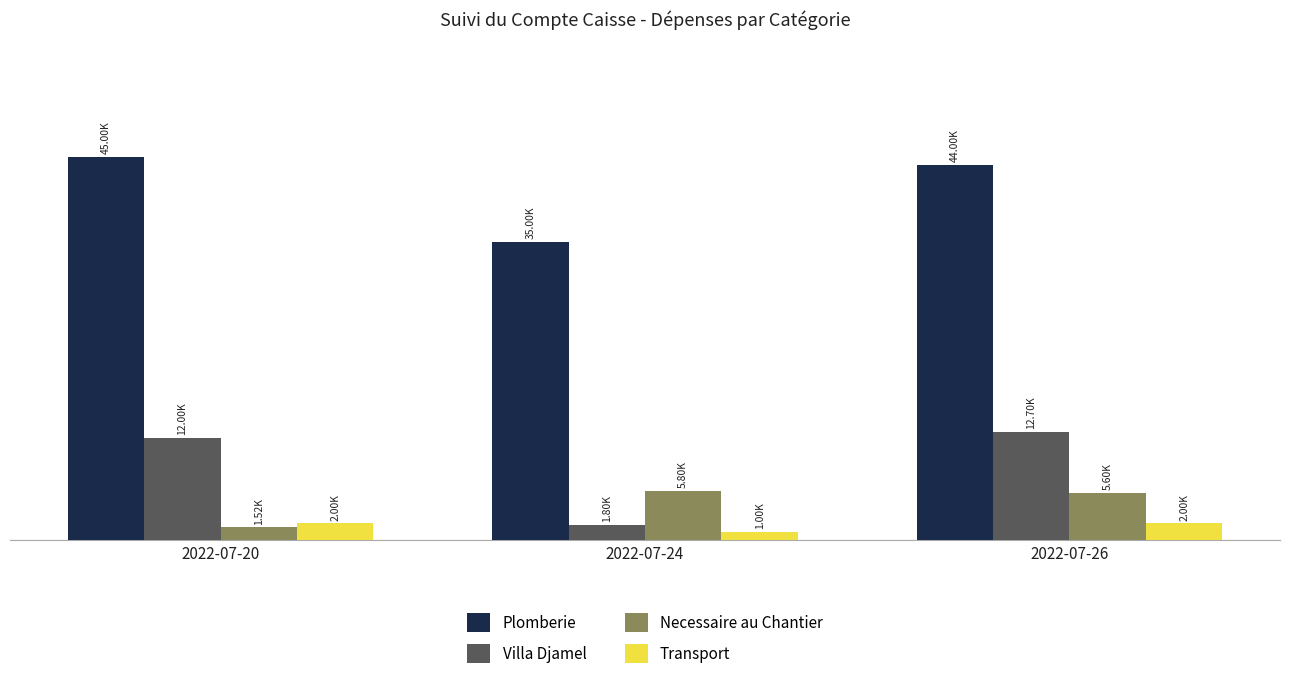

What is the difference between the maximum and minimum values in the Plomberie series?

10000